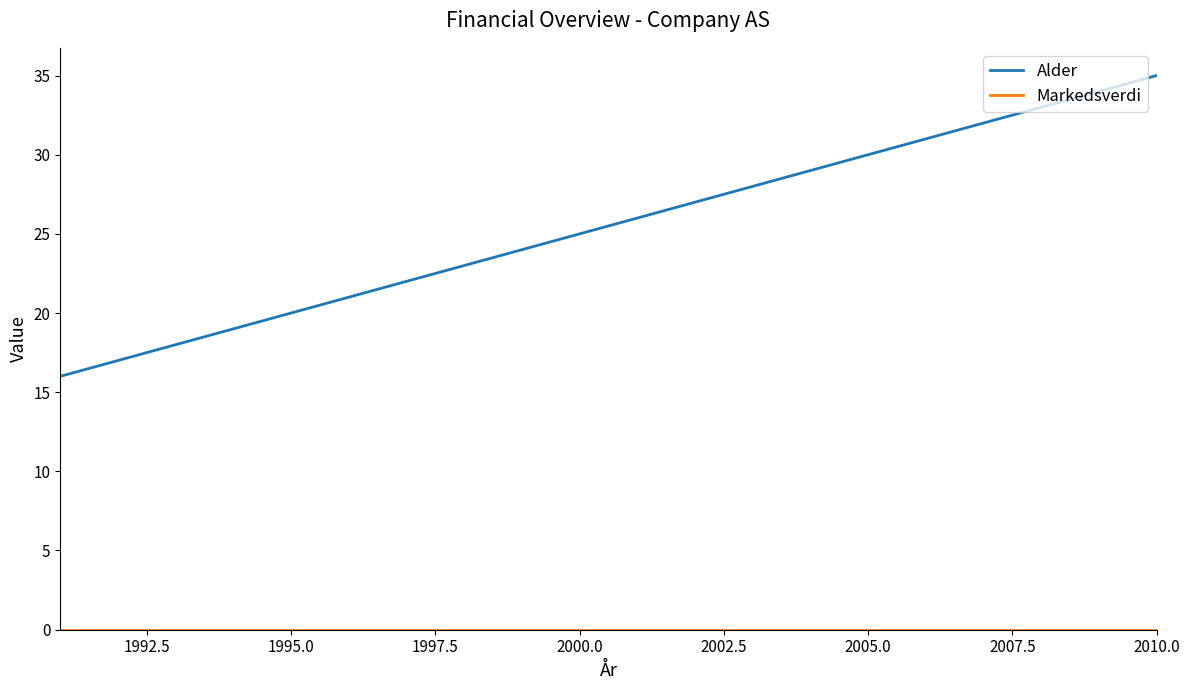

What is the lowest value of the Alder series?

16